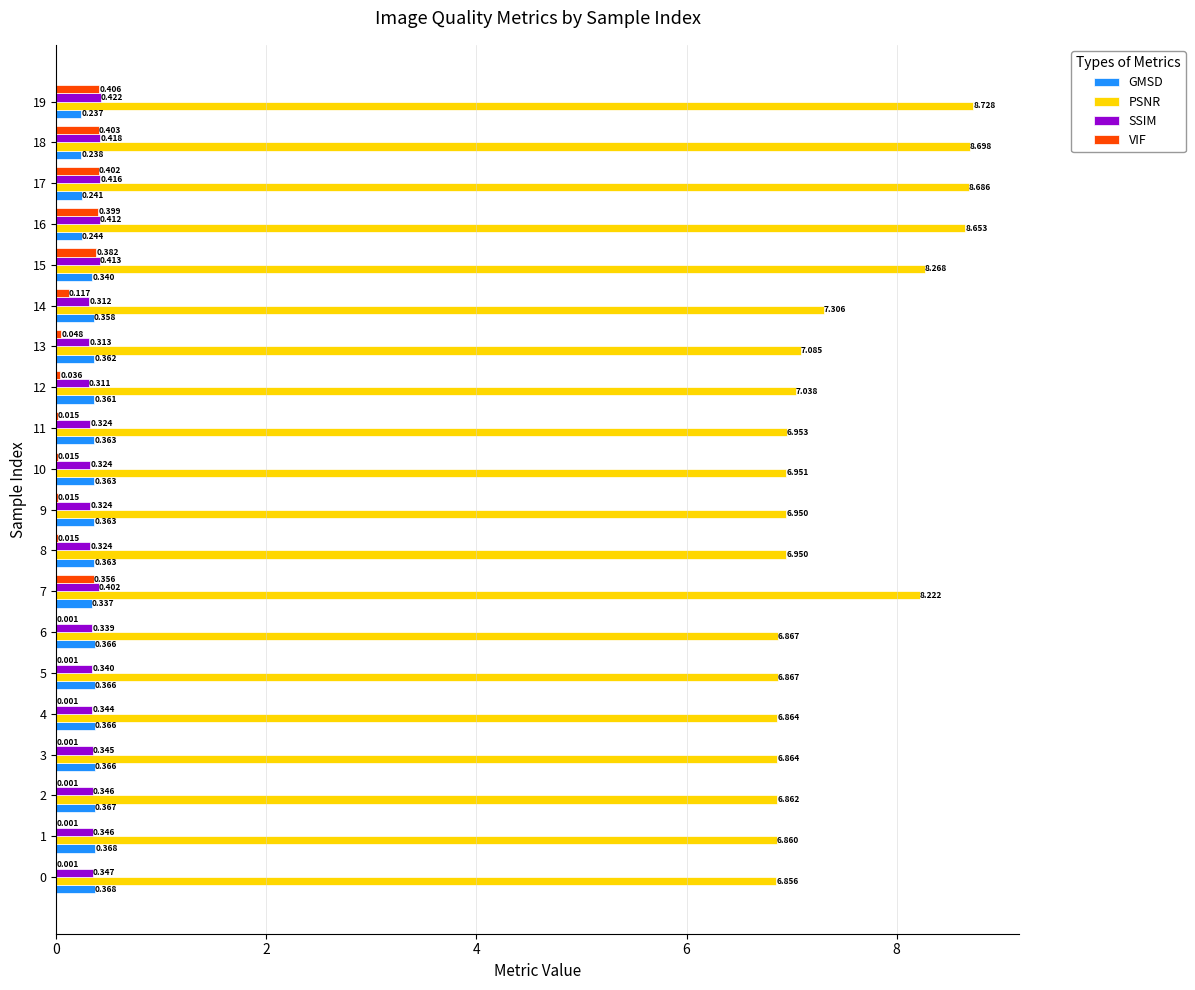

How many data points does each series have?

20